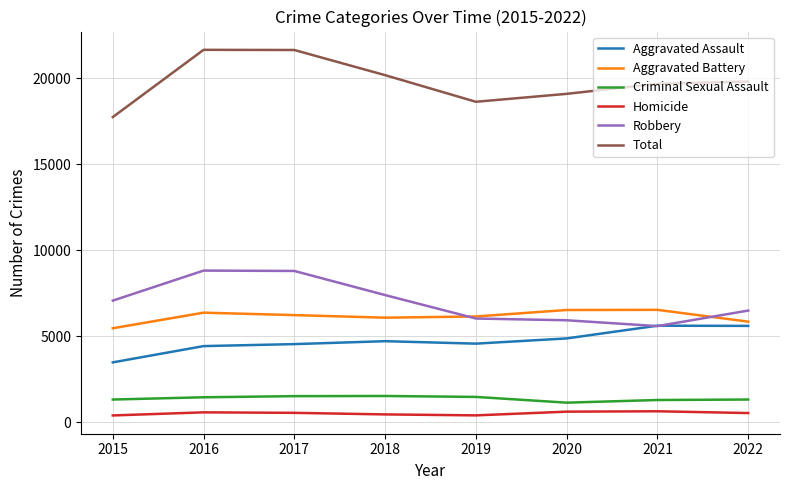

What is the difference between the highest and lowest values at 2020?

18476